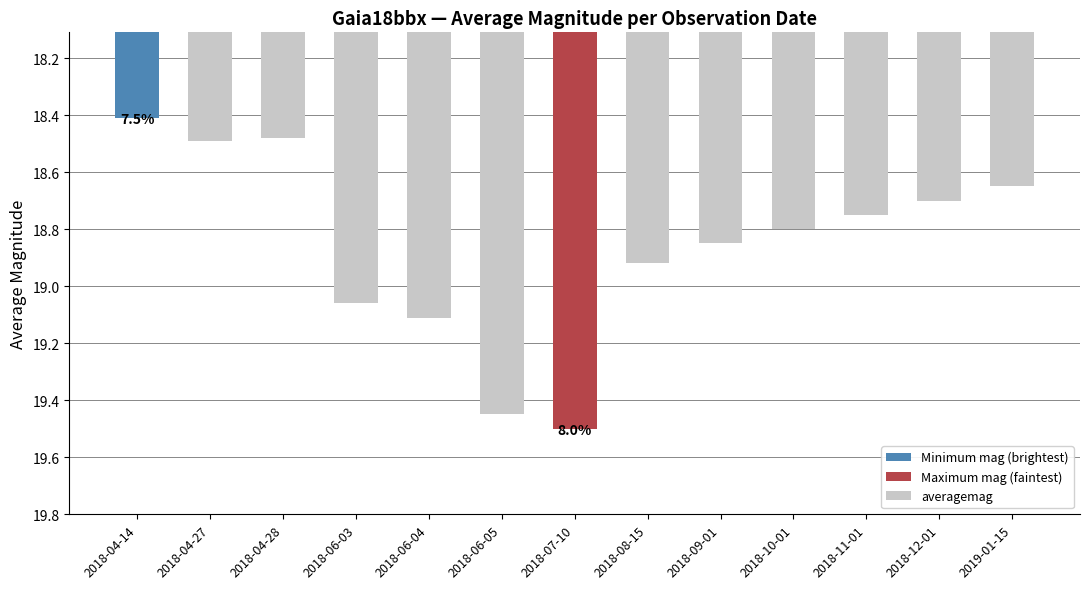

Is it true that the value at 2018-04-28 is 25.6?

False